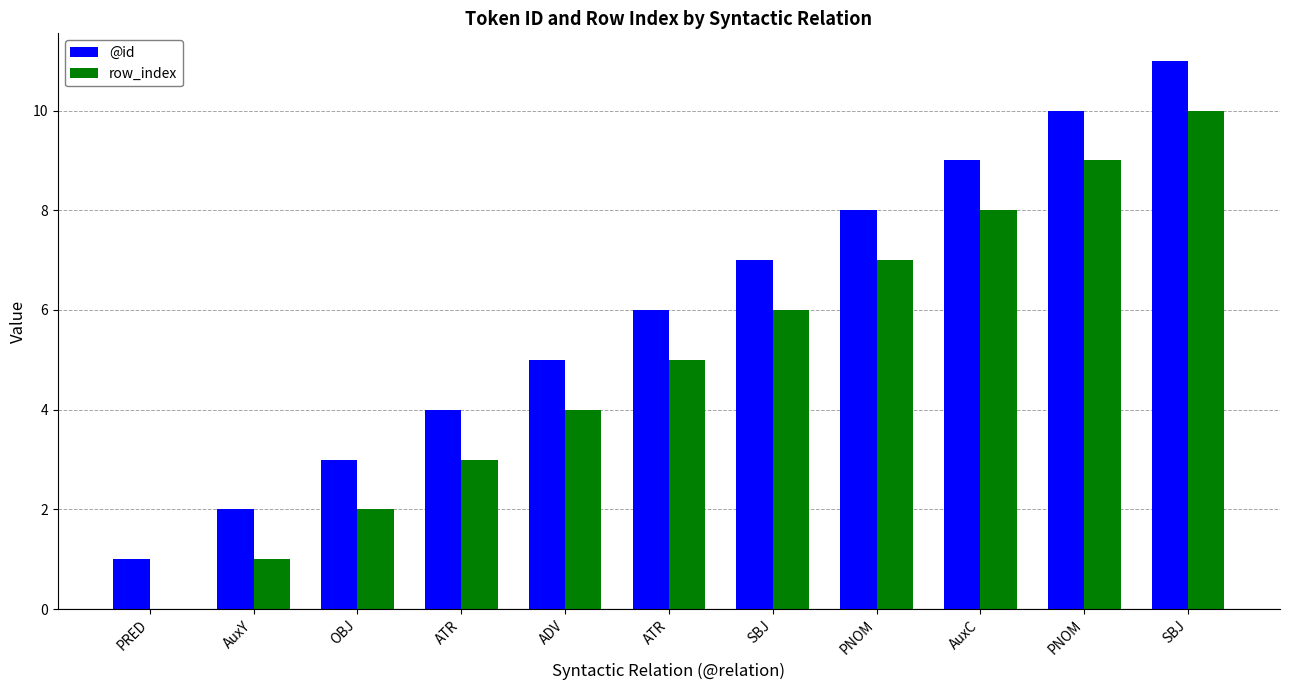

Which series changed the most between OBJ and PNOM?

@id